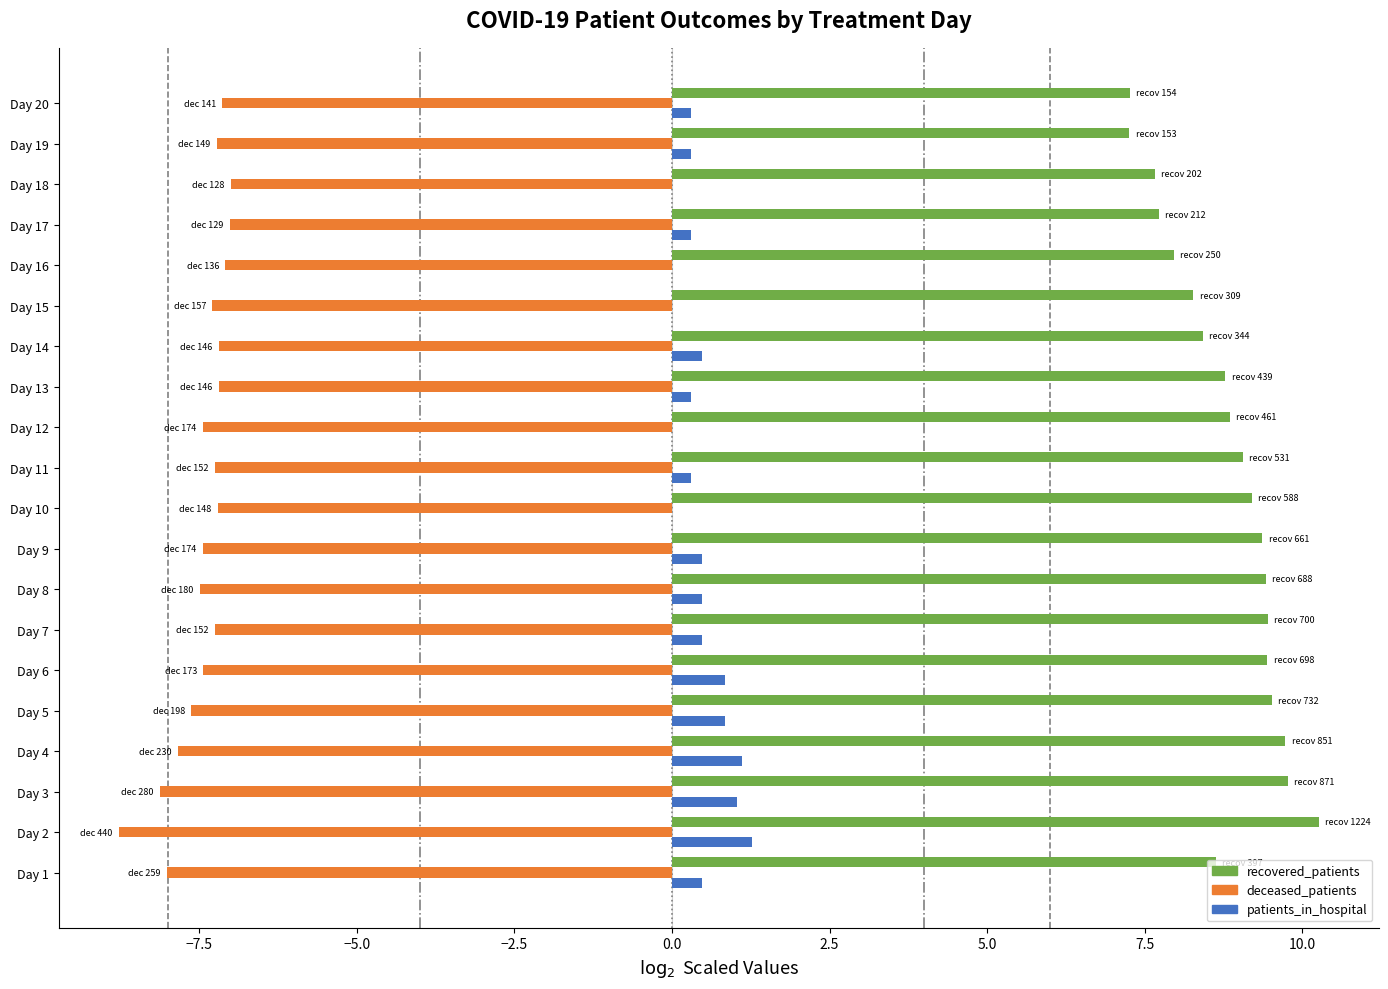

Which label corresponds to the largest value in the chart?

Day 2